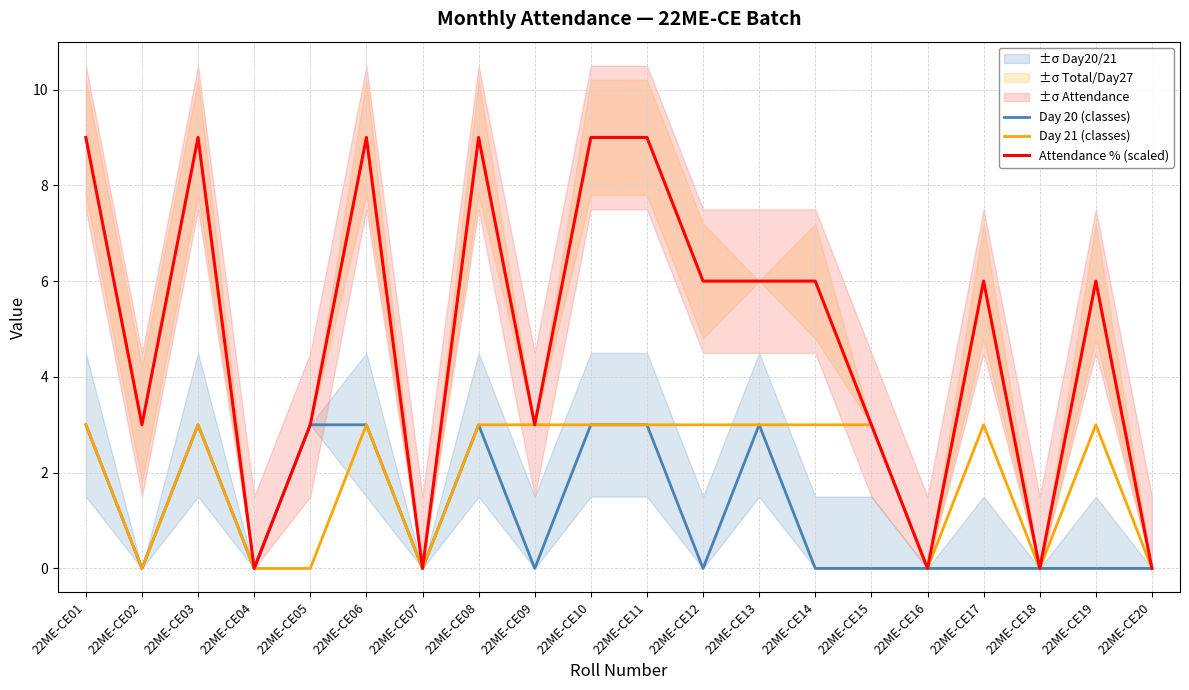

Which series changed the most between 22ME-CE12 and 22ME-CE13?

Day 20 (classes)